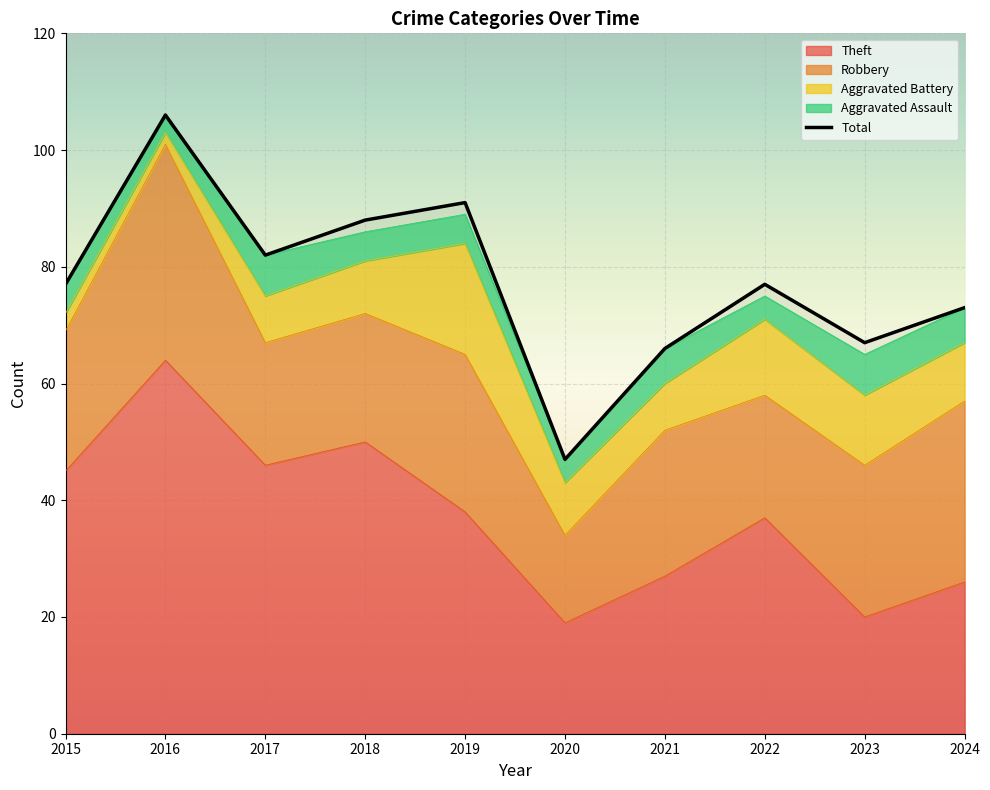

Where is the data nearest to the value 76?

2015